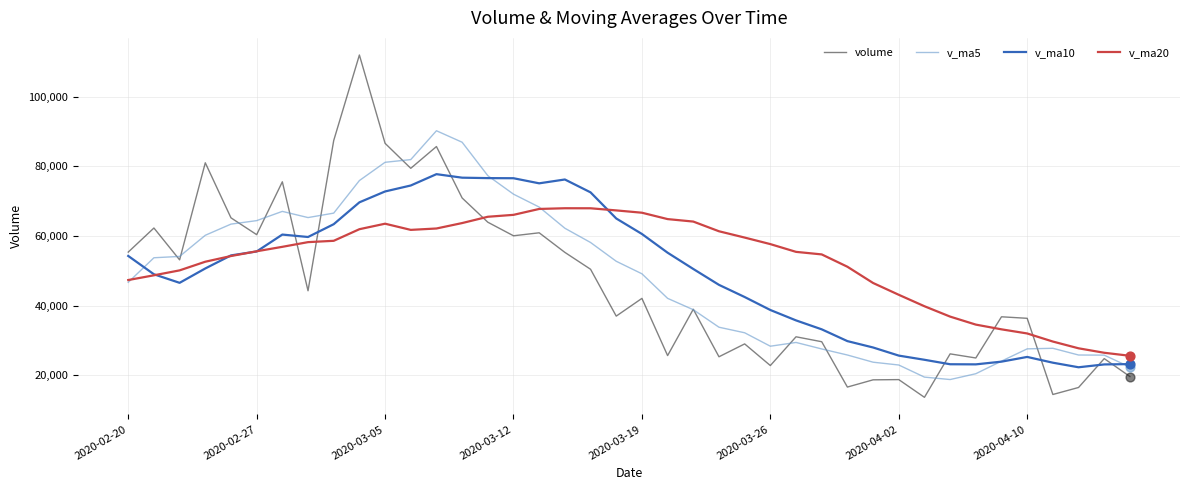

Which series has the widest spread of values?

volume